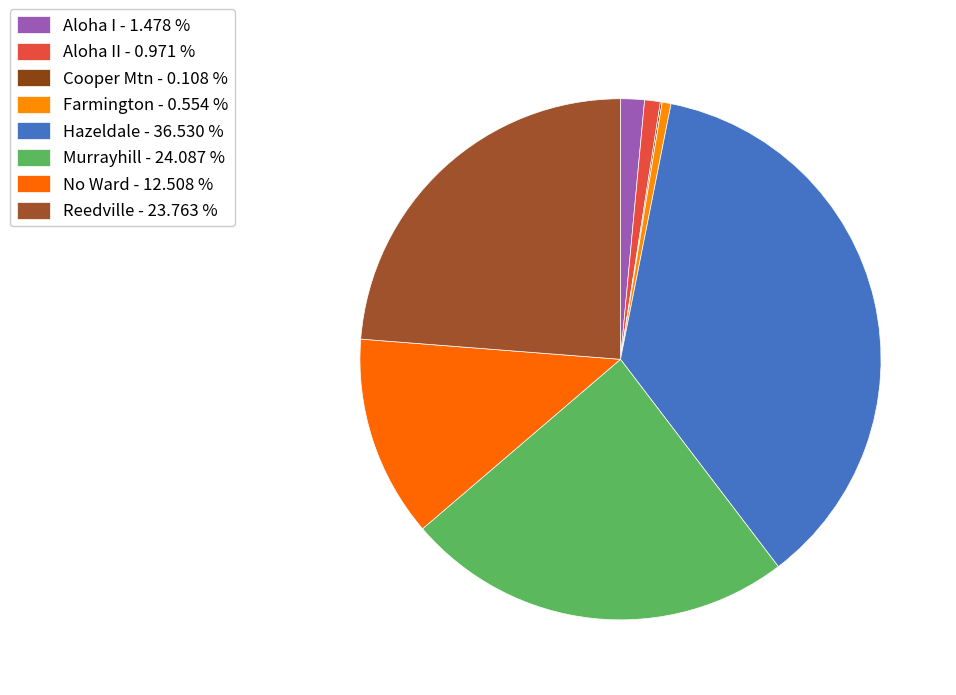

Which category has the biggest portion of the pie?

Hazeldale - 36.530 %